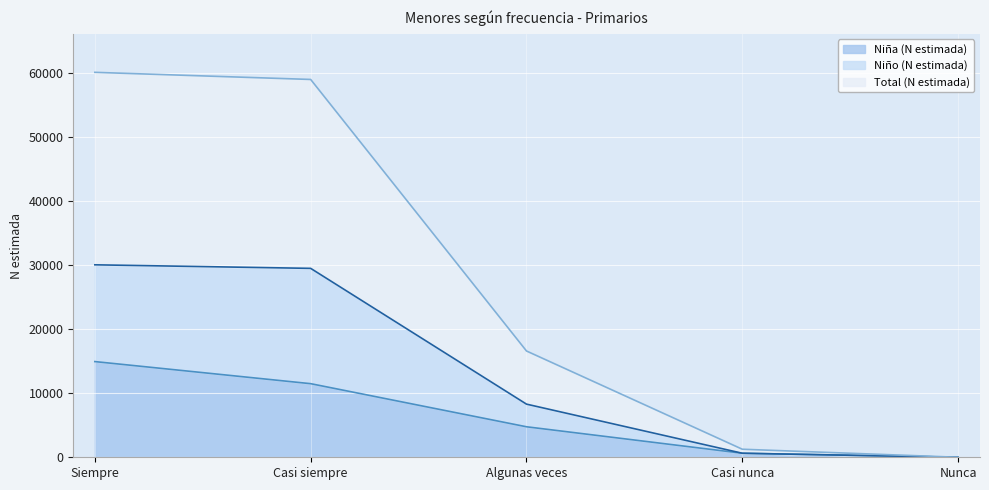

The Niña (N estimada) series shows 0 at Nunca. True or false?

True